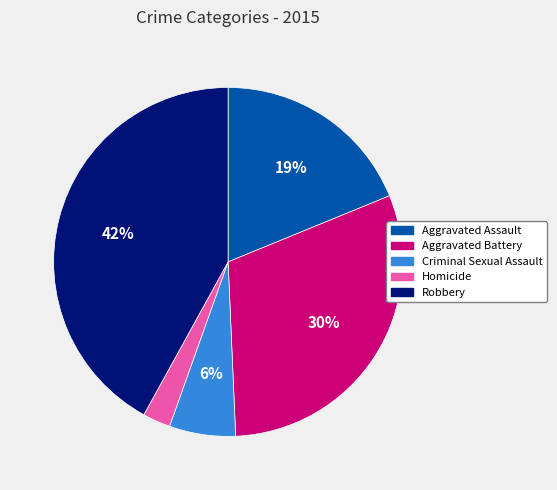

Does Aggravated Battery represent more than half of the total?

No